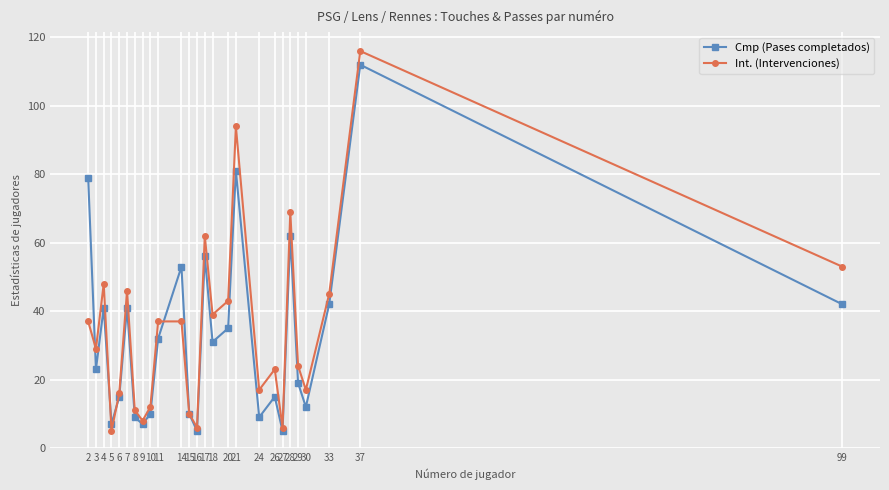

What are all the series names shown in the legend?

Cmp (Pases completados), Int. (Intervenciones)